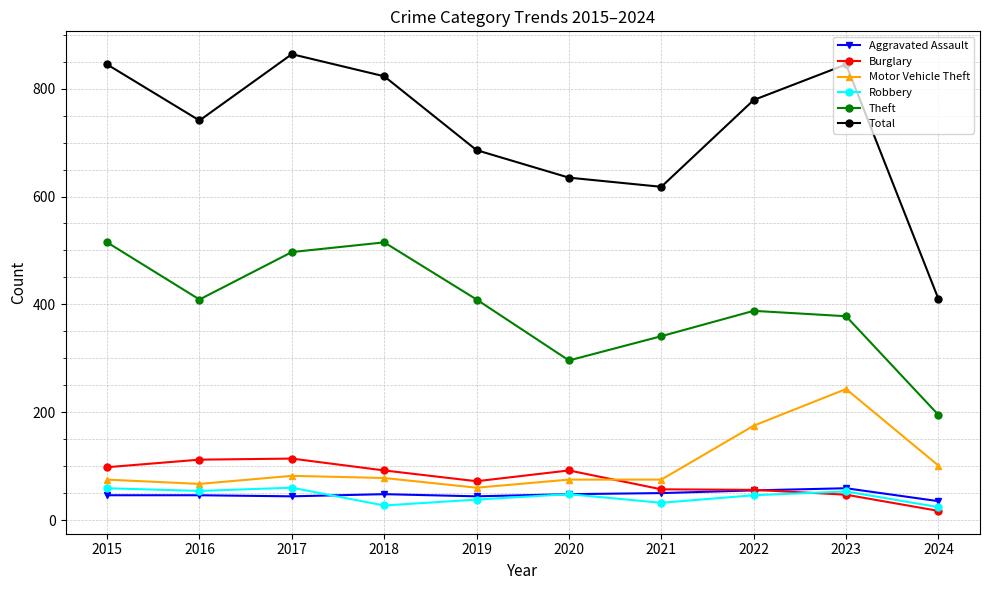

True or false: Total and Motor Vehicle Theft cross at least once.

False